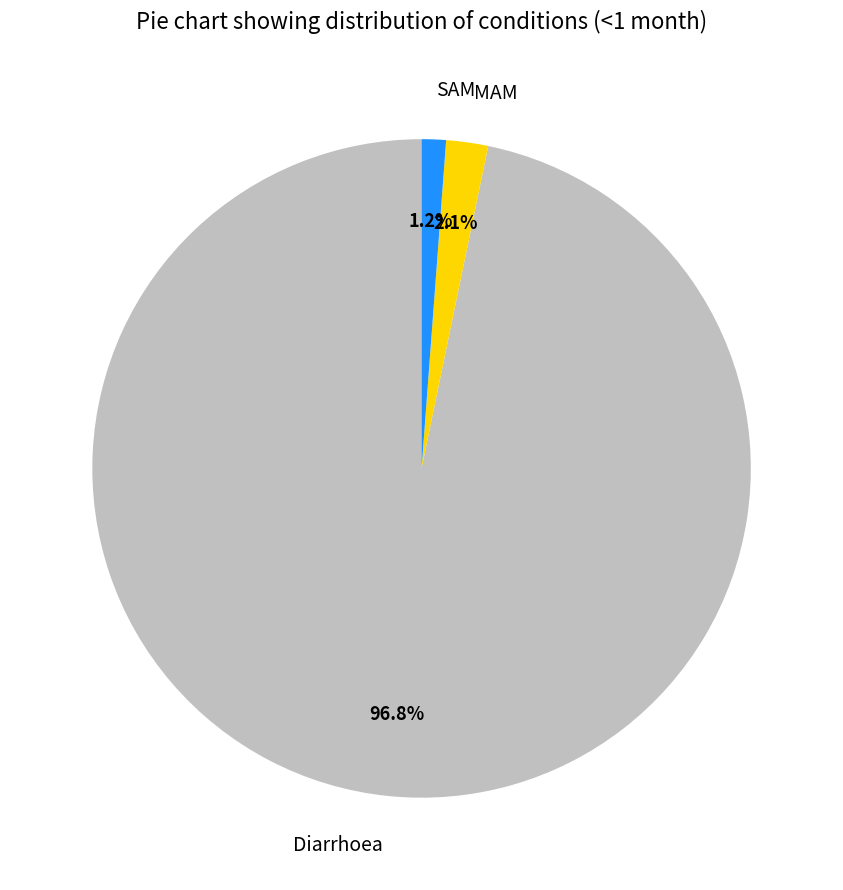

How many segments does this pie chart have?

3